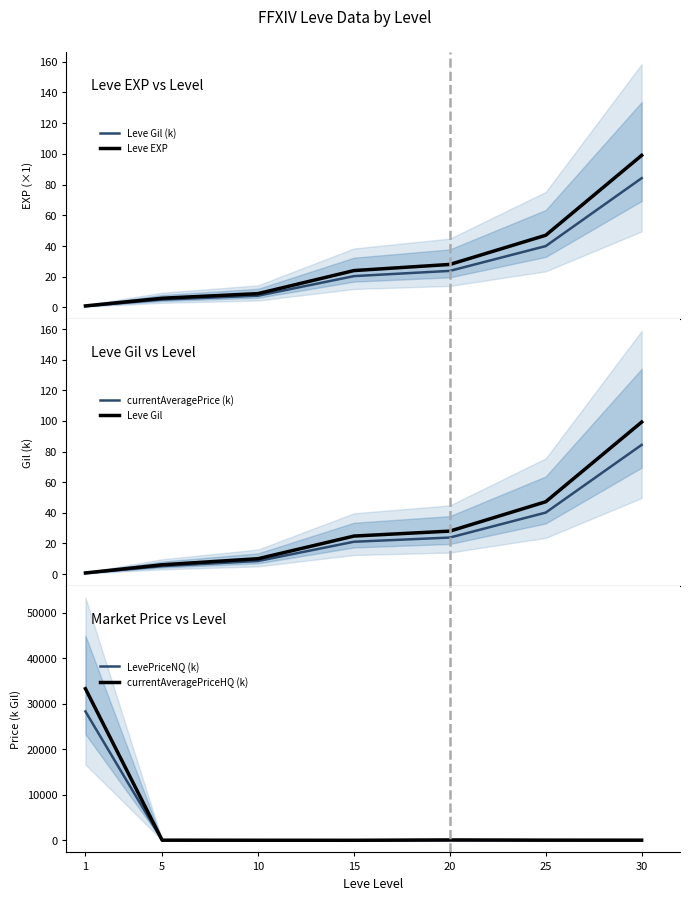

Rank the series by their maximum value, from highest to lowest.

currentAveragePriceHQ (k), LevePriceNQ (k), Leve Gil, Leve EXP, currentAveragePrice (k), Leve Gil (k)